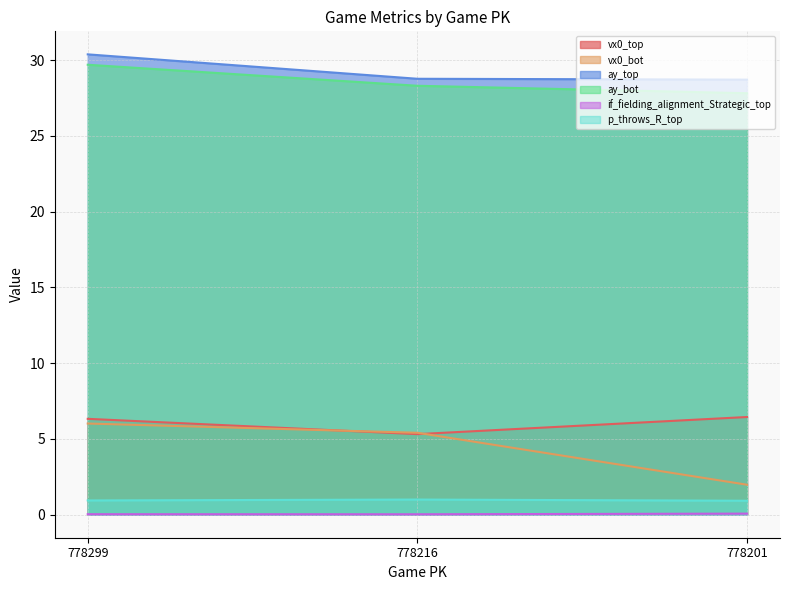

What is the total value across all series at 778216?

68.8